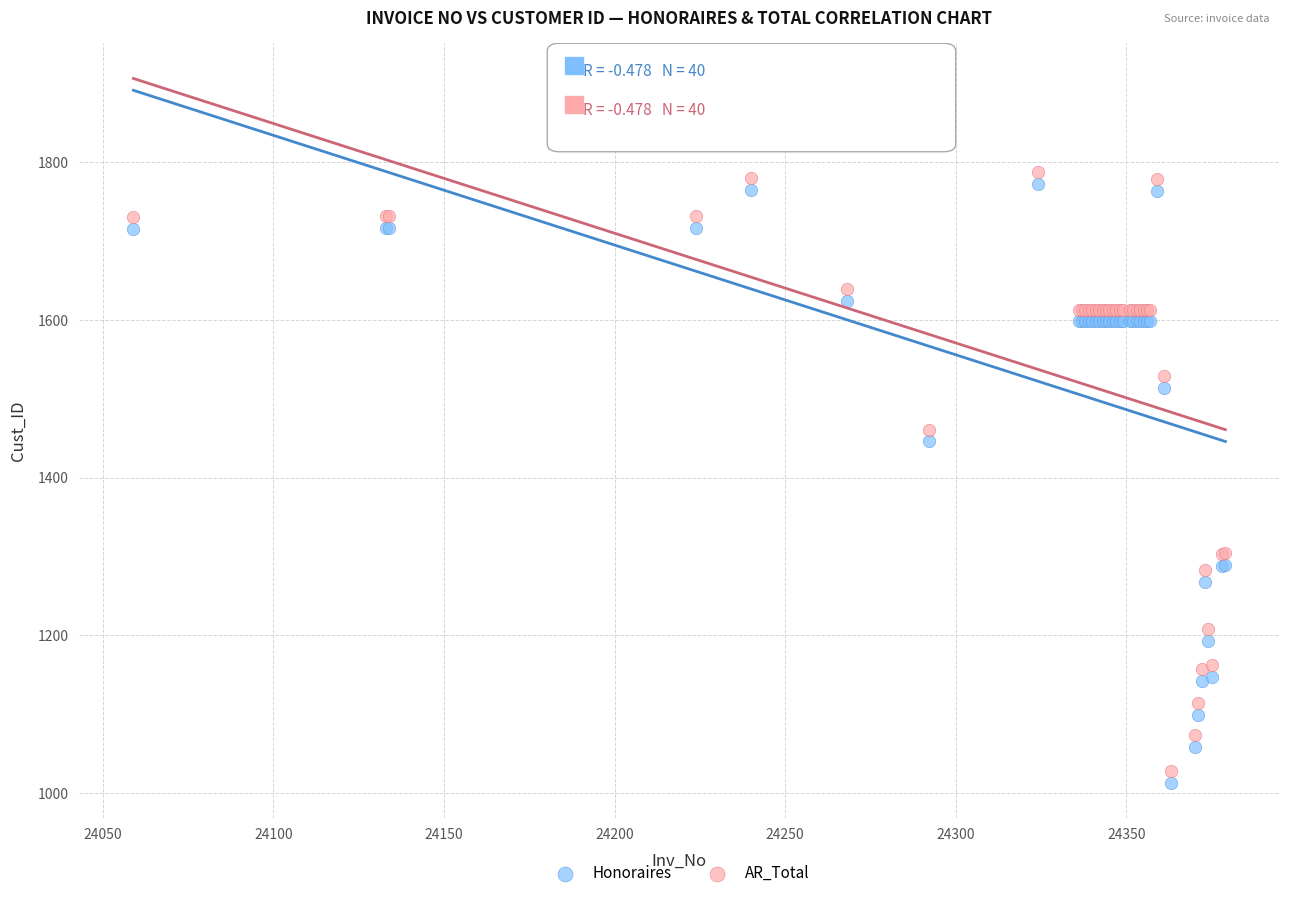

What are all the series names shown in the legend?

Honoraires, AR_Total